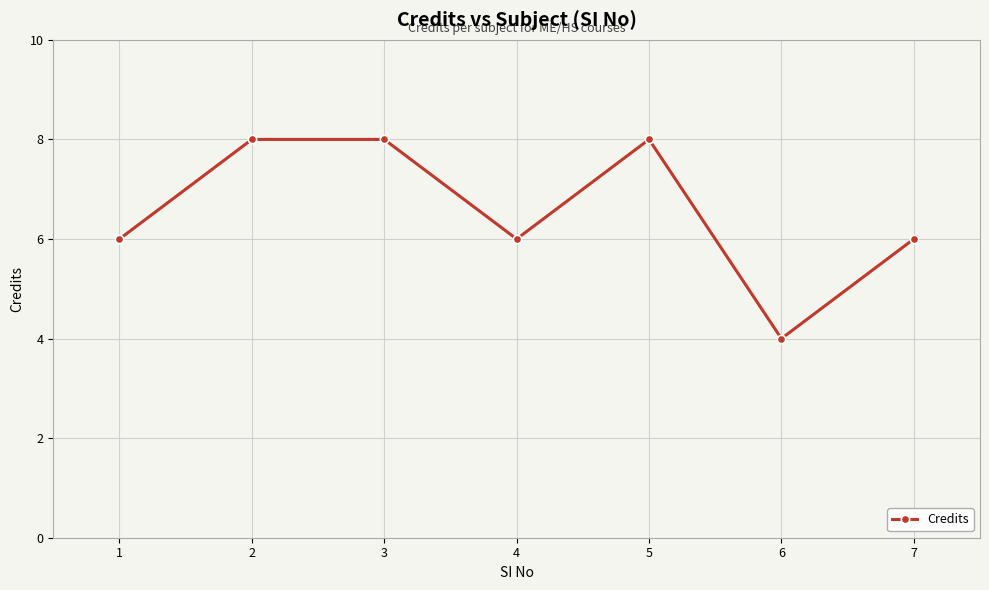

How many points are lower than both their immediate neighbors (excluding endpoints)?

2